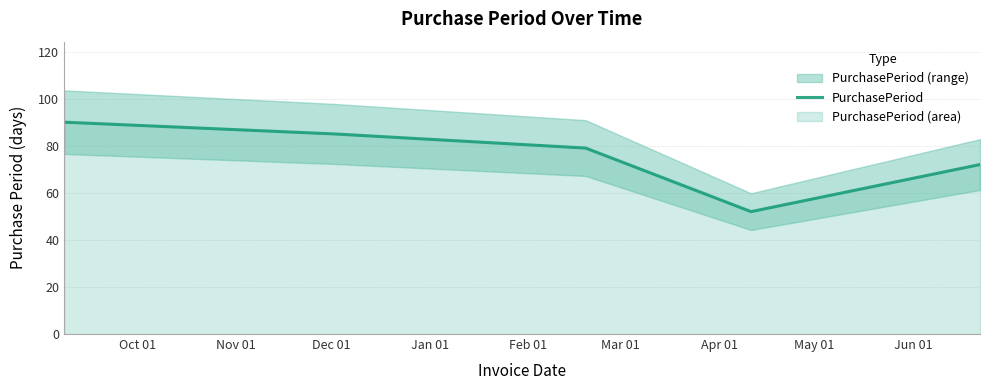

Count the values in the range 72 to 85.

3